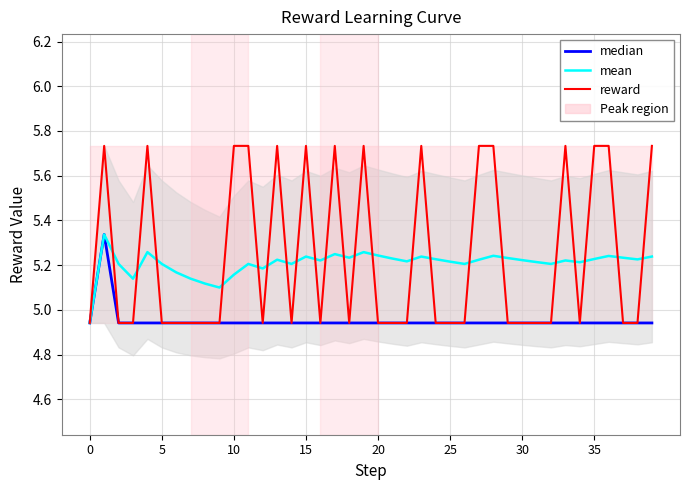

What are all the series names shown in the legend?

median, mean, reward